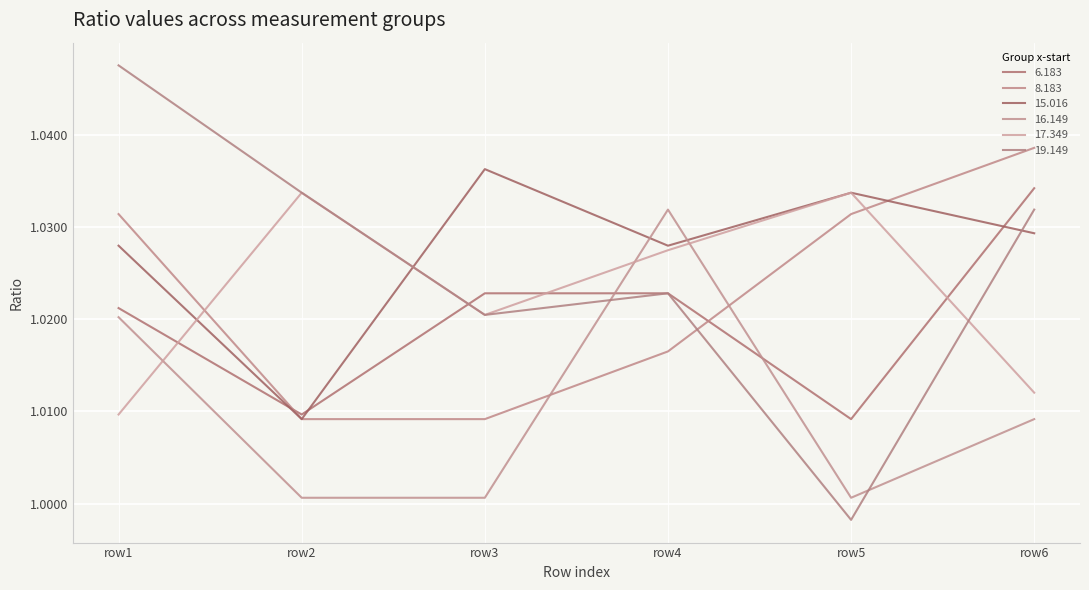

Which label corresponds to the smallest value in the chart?

row5